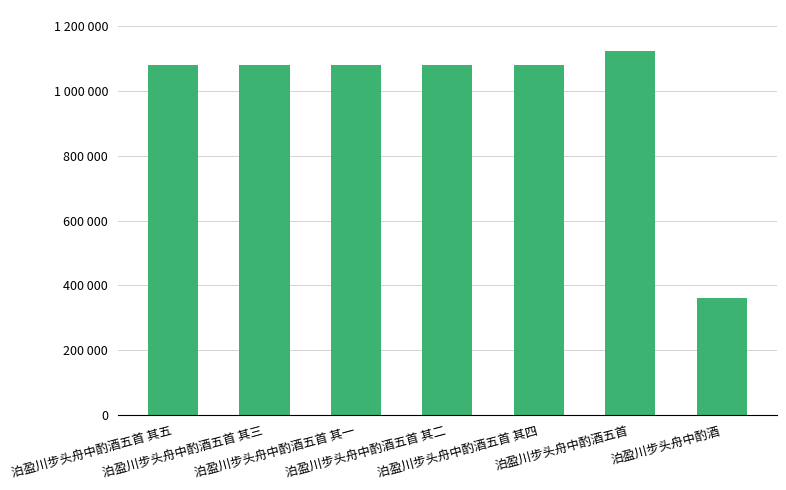

Reading left to right, transcribe all the data shown in this chart.

1081653	1081651	1081649	1081650	1081652	1123587	362392